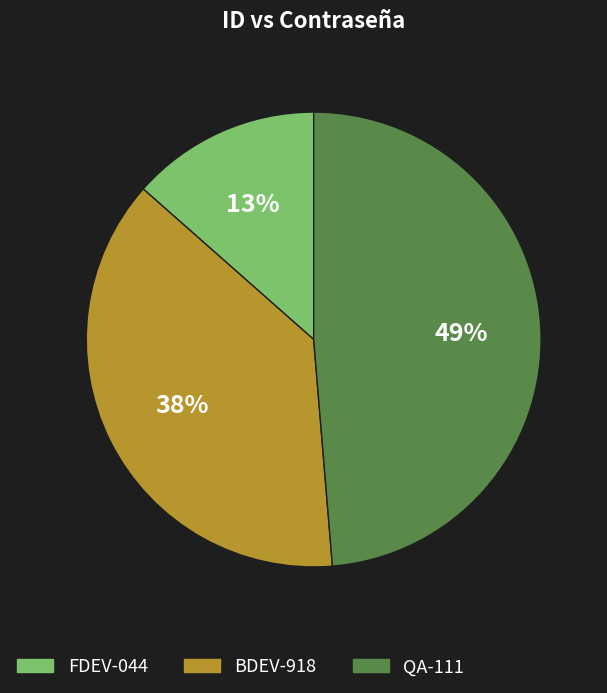

Combined, do FDEV-044 and QA-111 account for over 50%?

Yes